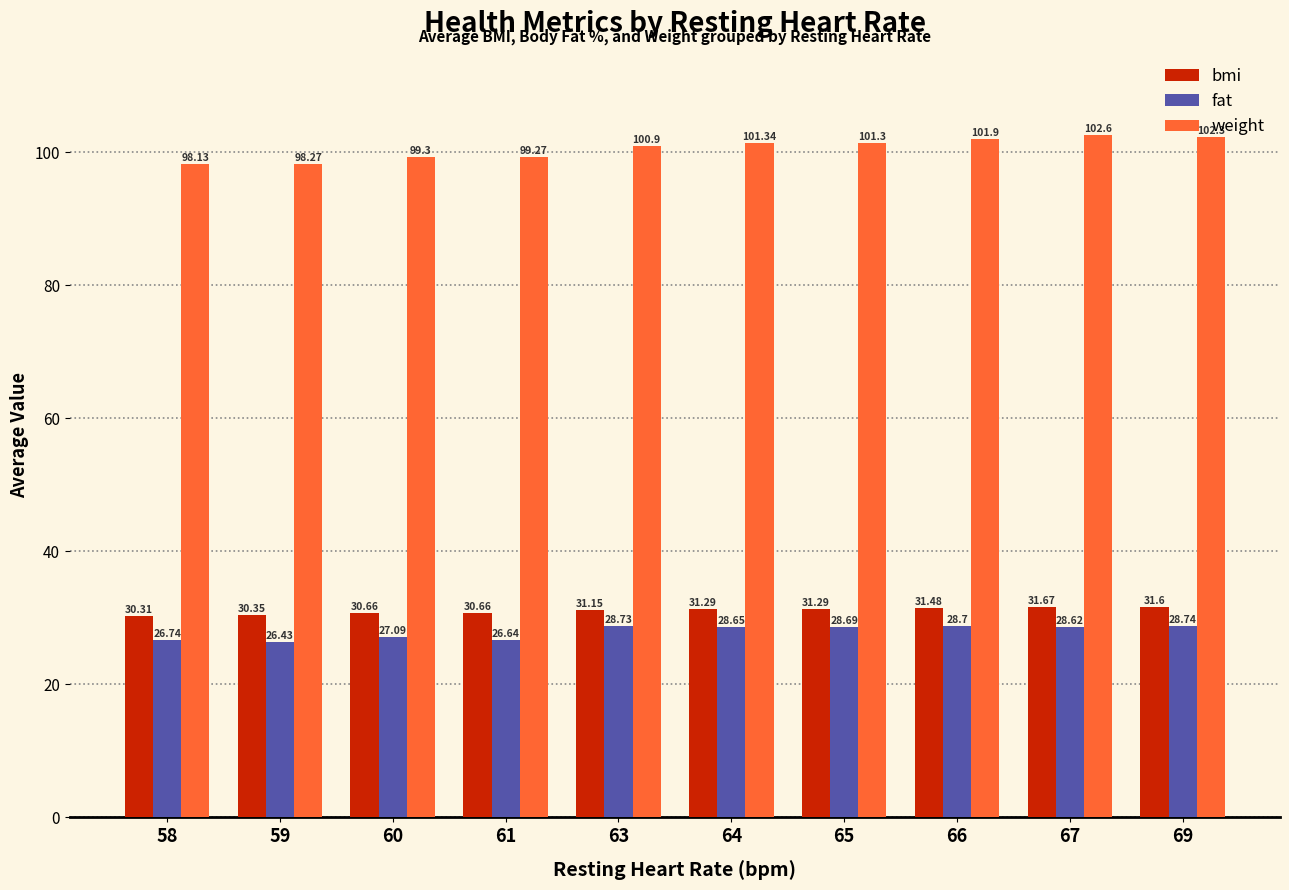

The value of weight at 64 is 38.7. True or false?

False